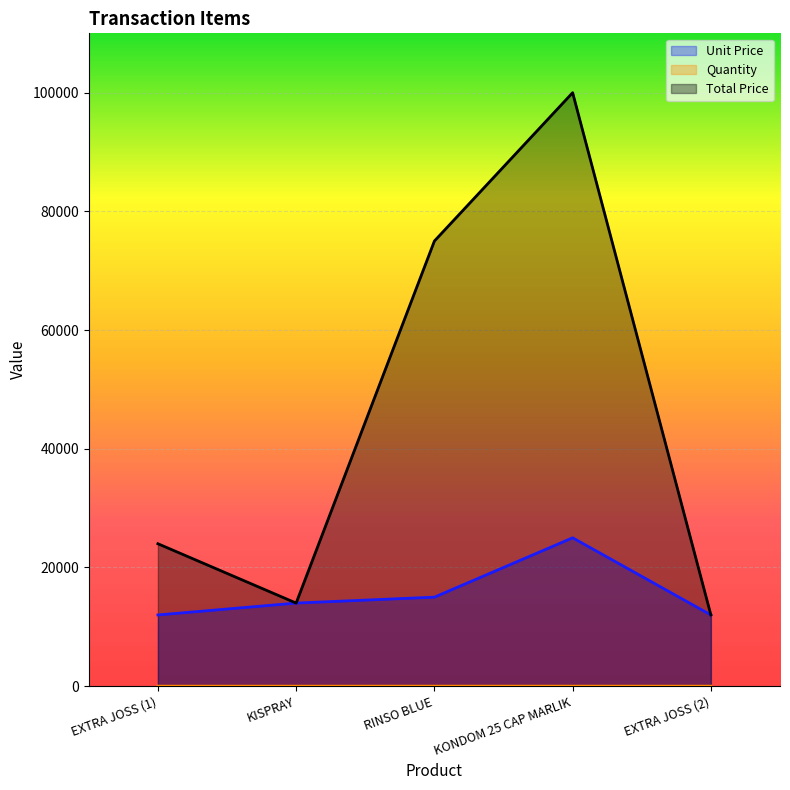

What position from the right is EXTRA JOSS (1)?

5